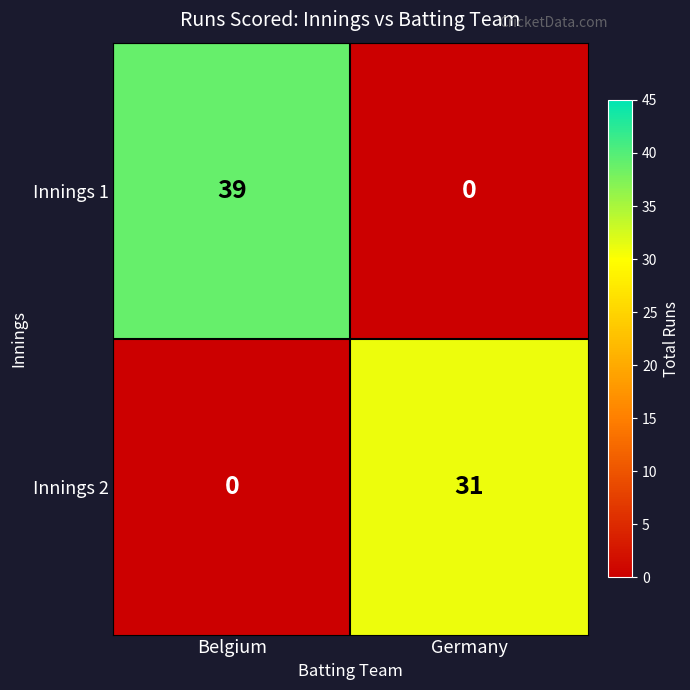

At which category is the sum across all series the highest?

Belgium